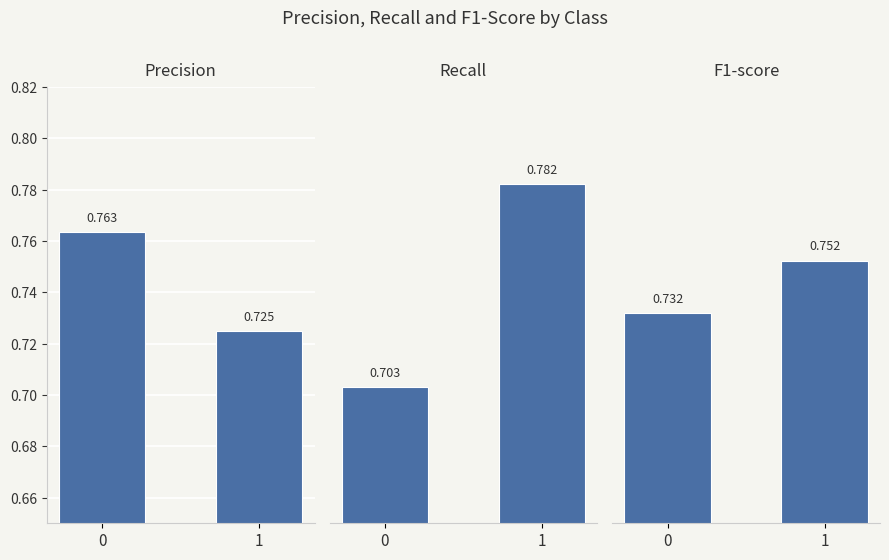

What are all the series names shown in the legend?

precision, recall, f1-score